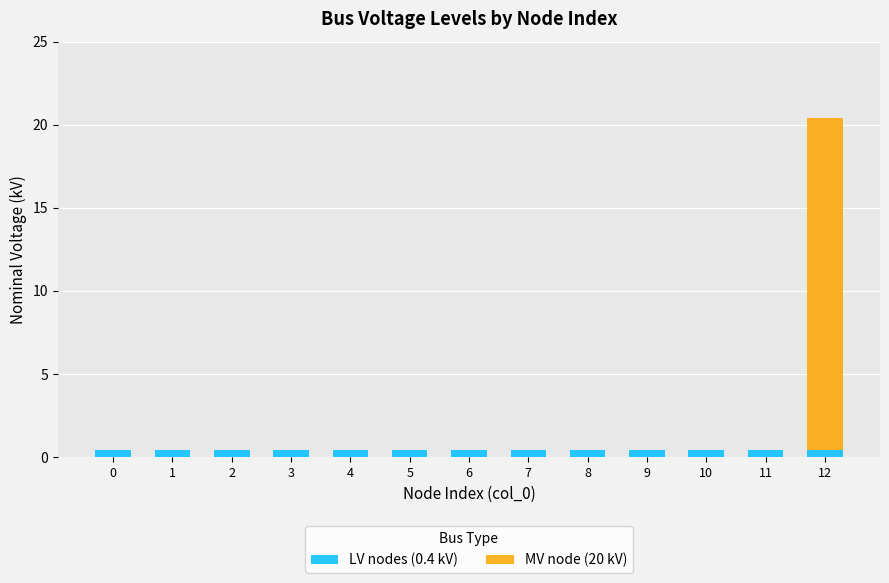

Count the number of data series in this chart.

2